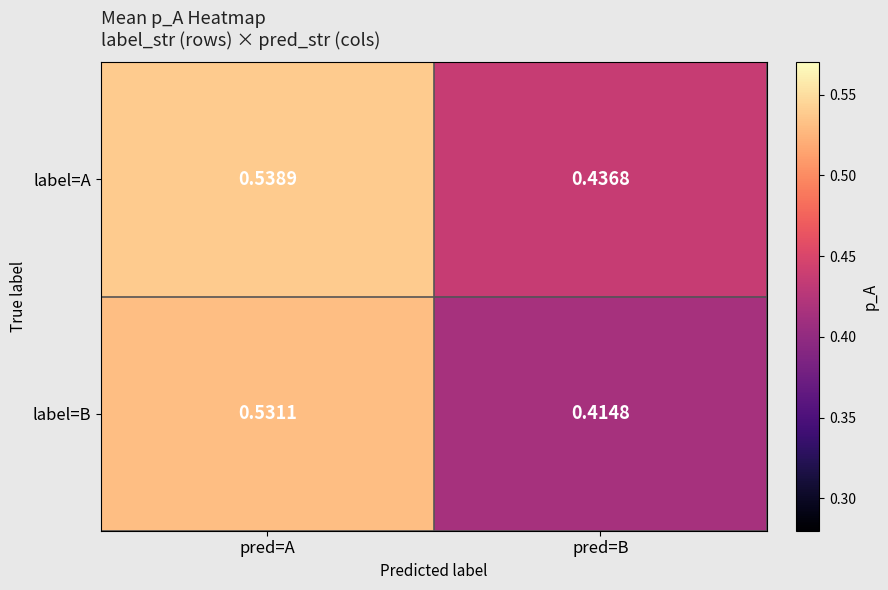

Rank the series by their average value, from lowest to highest.

label=B, label=A